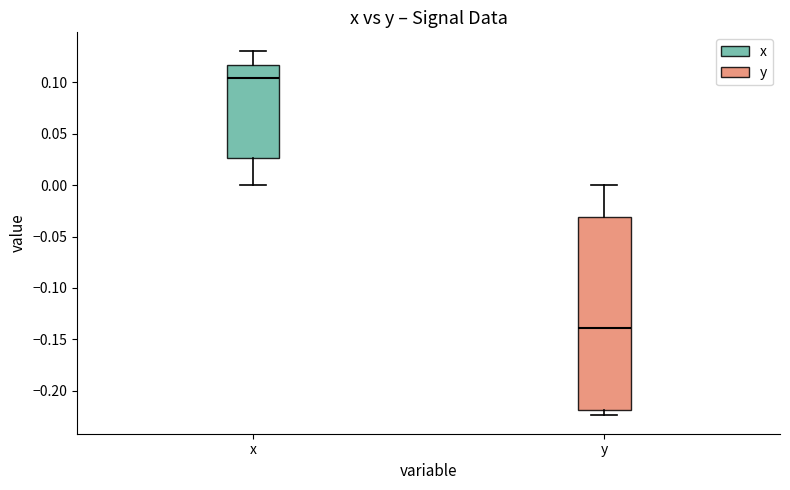

Which box's median line is the highest?

x